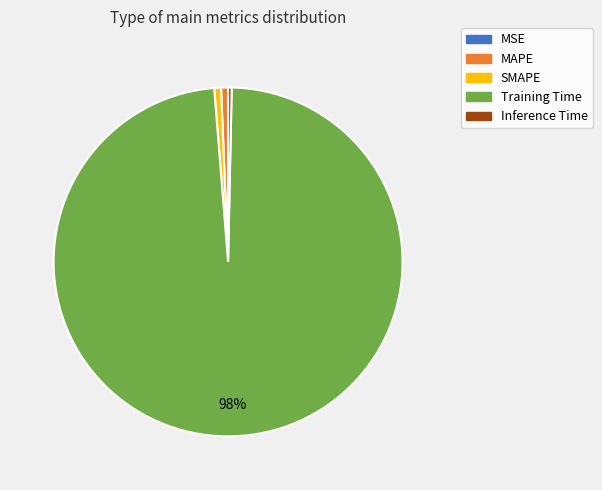

Is it true that Inference Time is 9% of the pie?

False